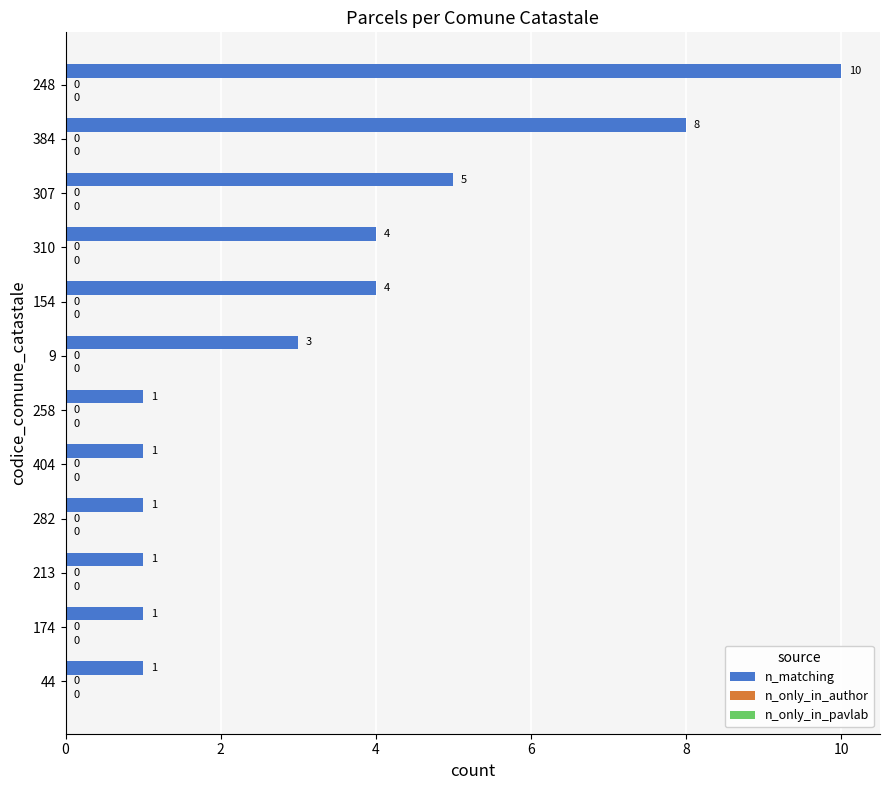

How many bars are there in total?

12